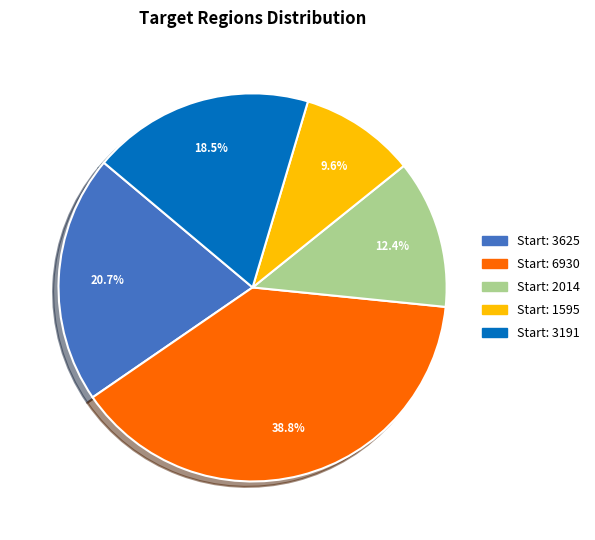

Is there a majority slice in this chart?

No